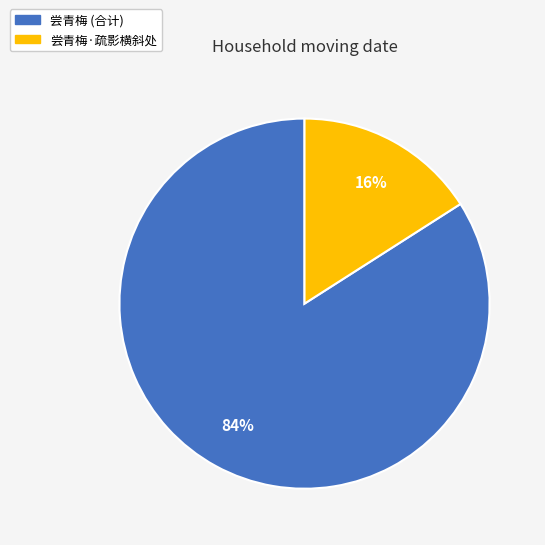

Between 尝青梅 (合计) and 尝青梅·疏影横斜处, which is larger?

尝青梅 (合计)